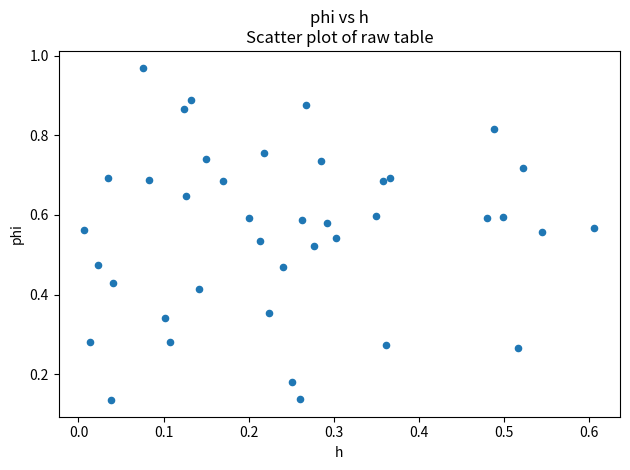

How many points are shown in the scatter plot?

40